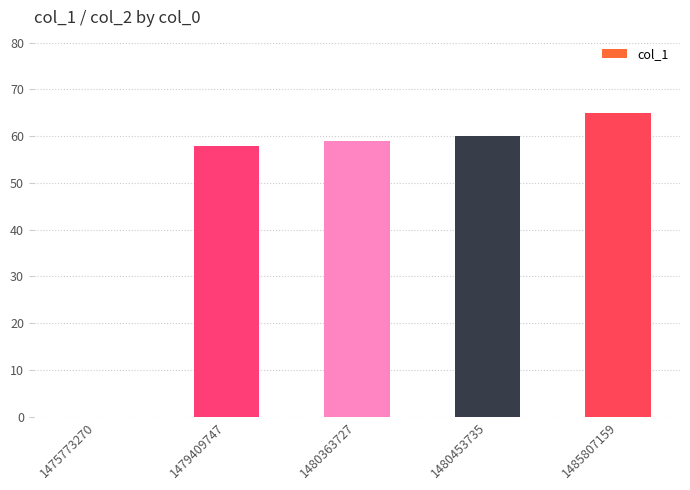

Reading left to right, extract all data points from this chart.

1475773270=0	1479409747=58	1480363727=59	1480453735=60	1485807159=65